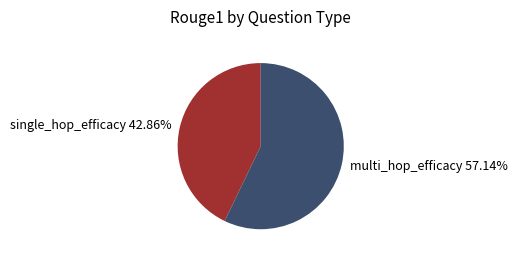

Is it true that single_hop_efficacy is 43% of the pie?

True